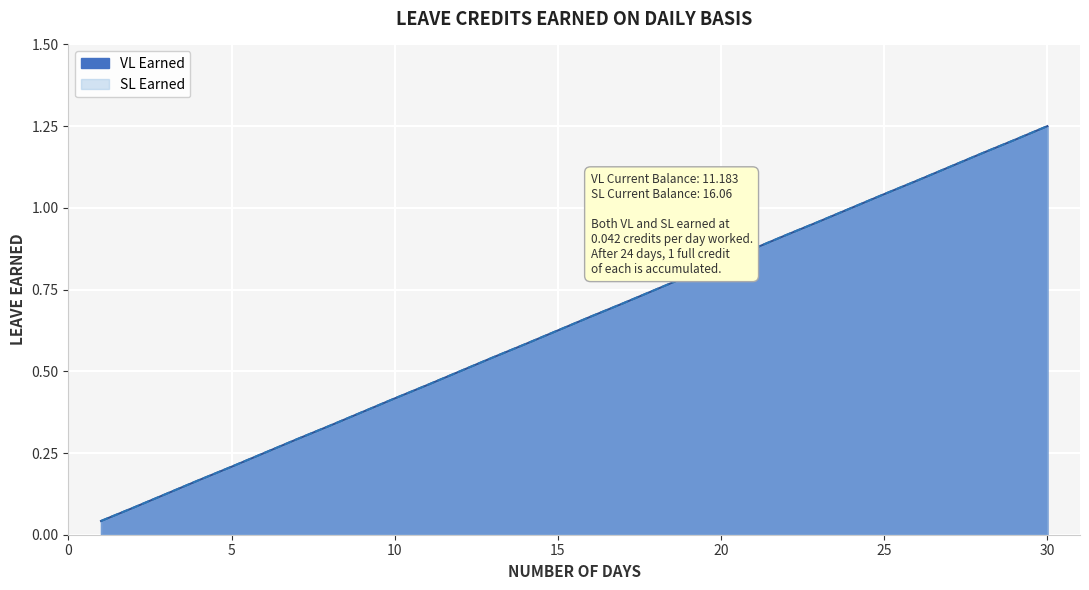

What is the difference between the second highest and minimum values in the VL Earned series?

1.2